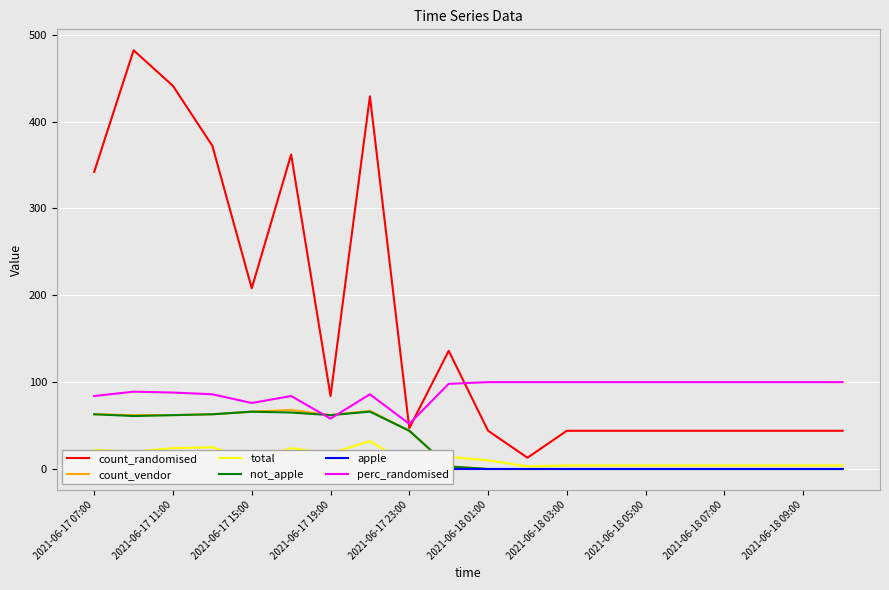

What is the average value of the count_vendor series?

28